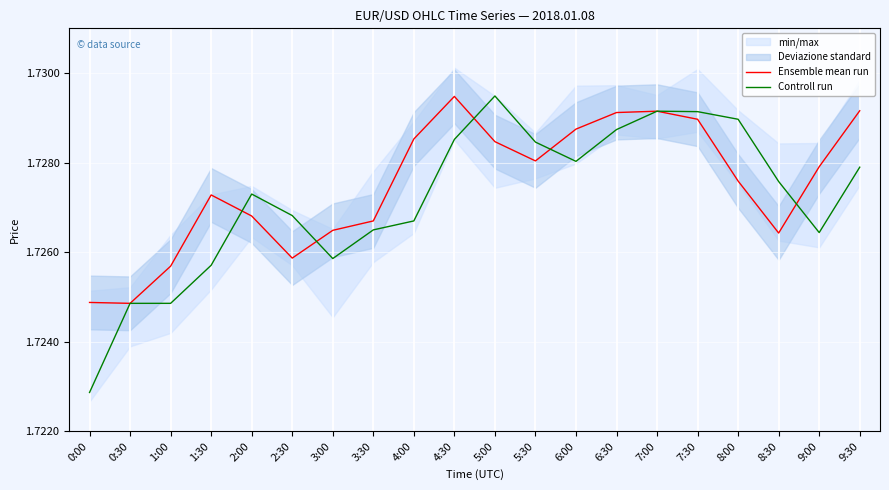

Which label corresponds to the largest value in the chart?

5:00